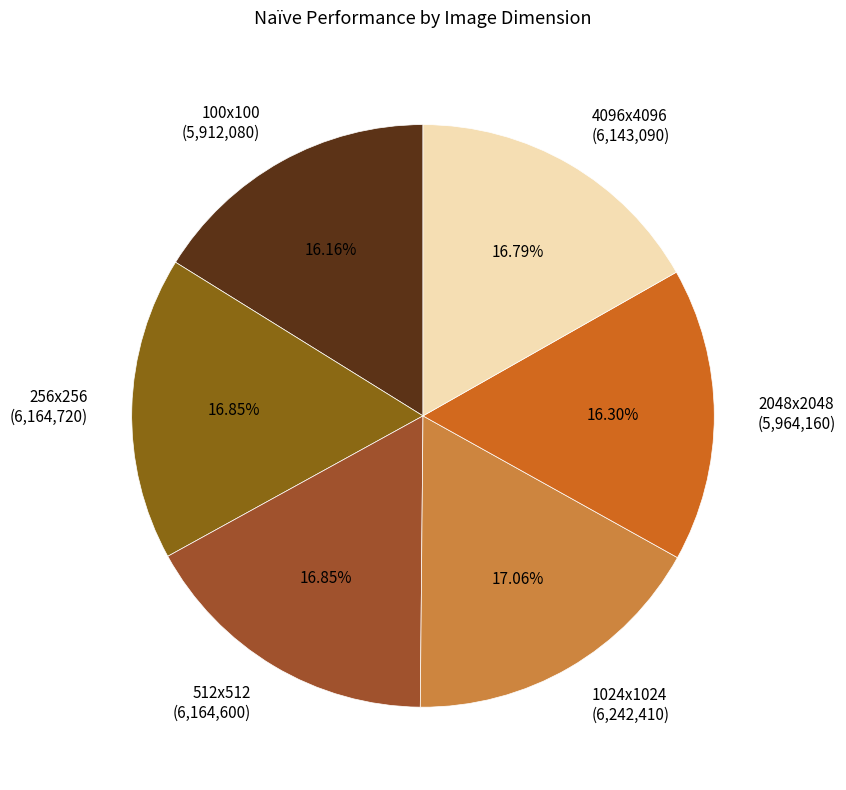

Do 4096x4096 and 1024x1024 together represent more than half of the pie?

No